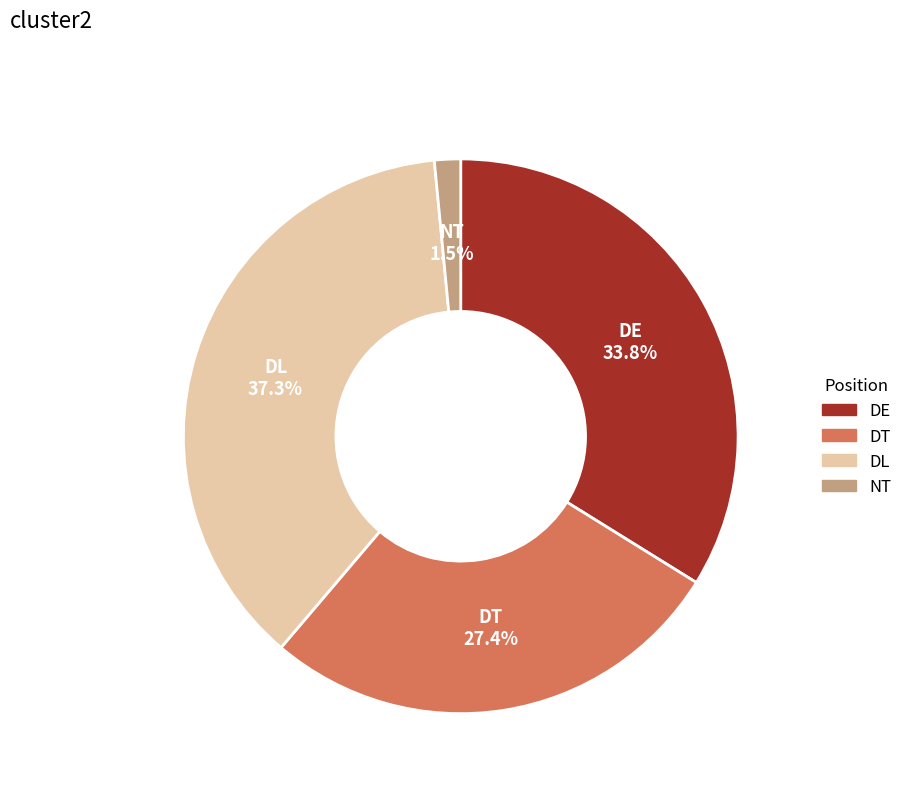

What percentage is NOT represented by NT?

98.5%